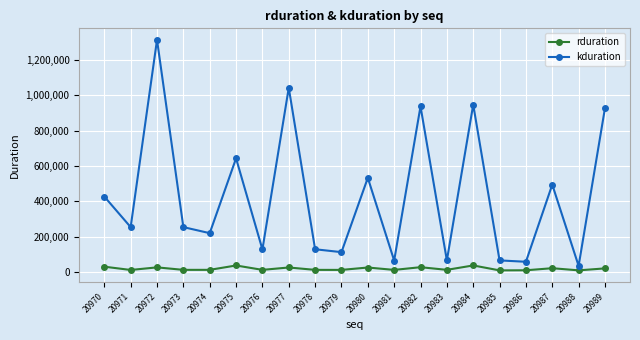

What is the value of the kduration point at the 10th from the left?

111712